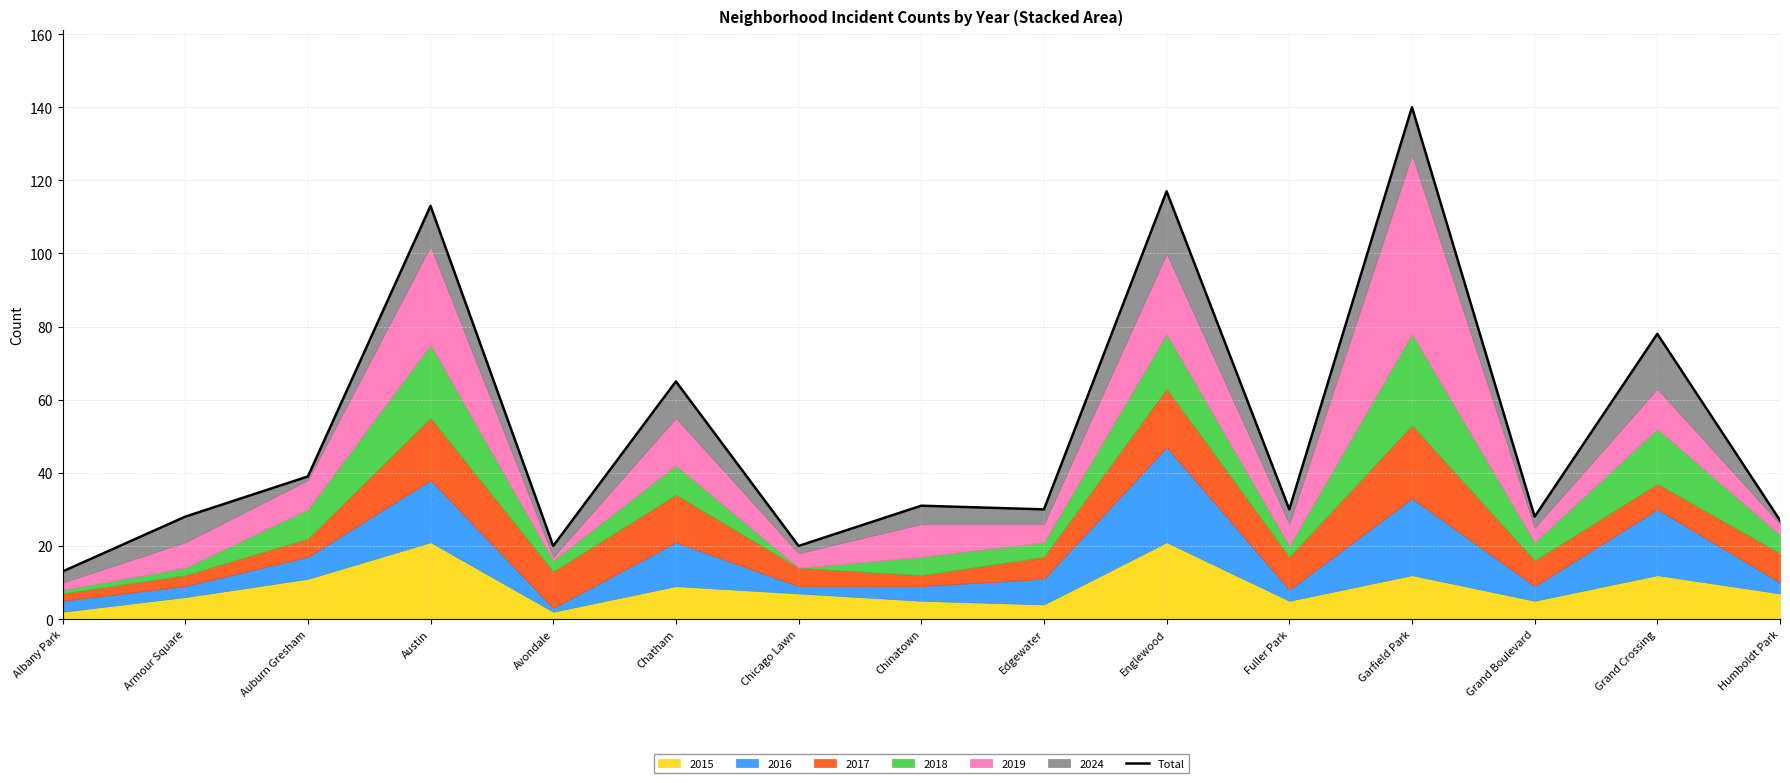

At which category does the data reach its first local valley?

Avondale